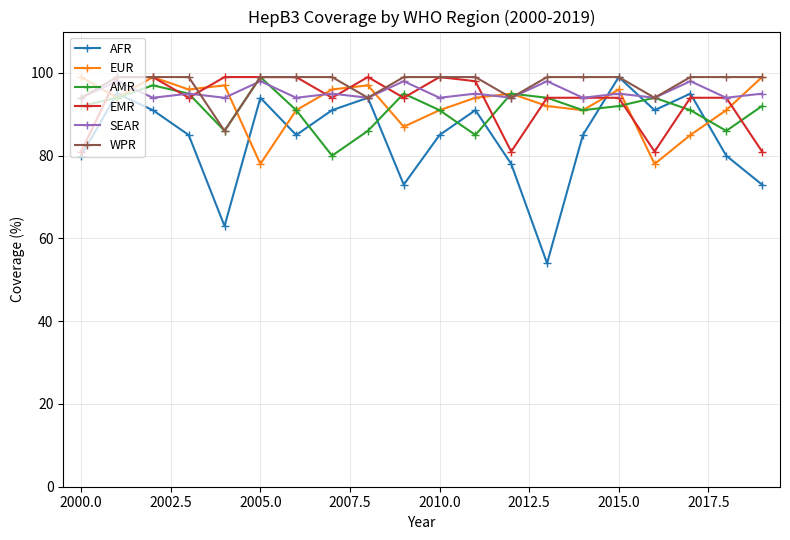

True or false: AMR has more than 1 interior local peaks.

True